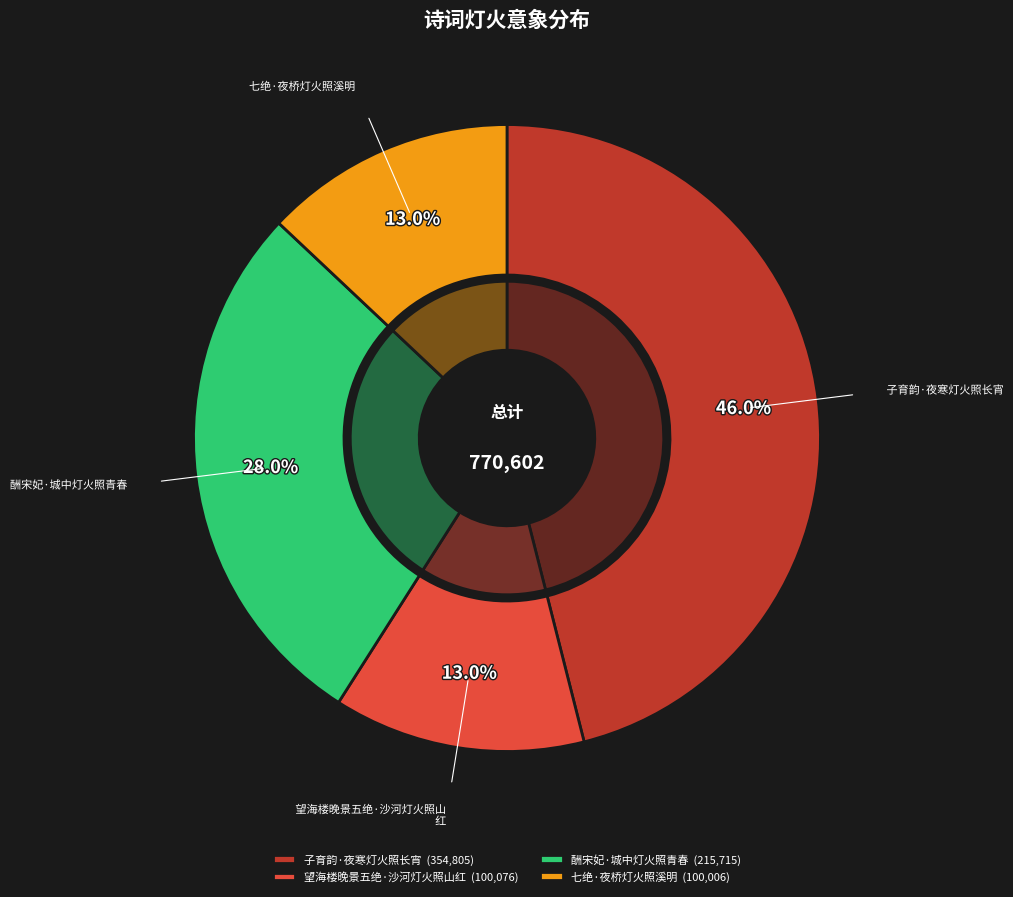

How much of the chart is everything except 望海楼晚景五绝·沙河灯火照山红?

87.0%